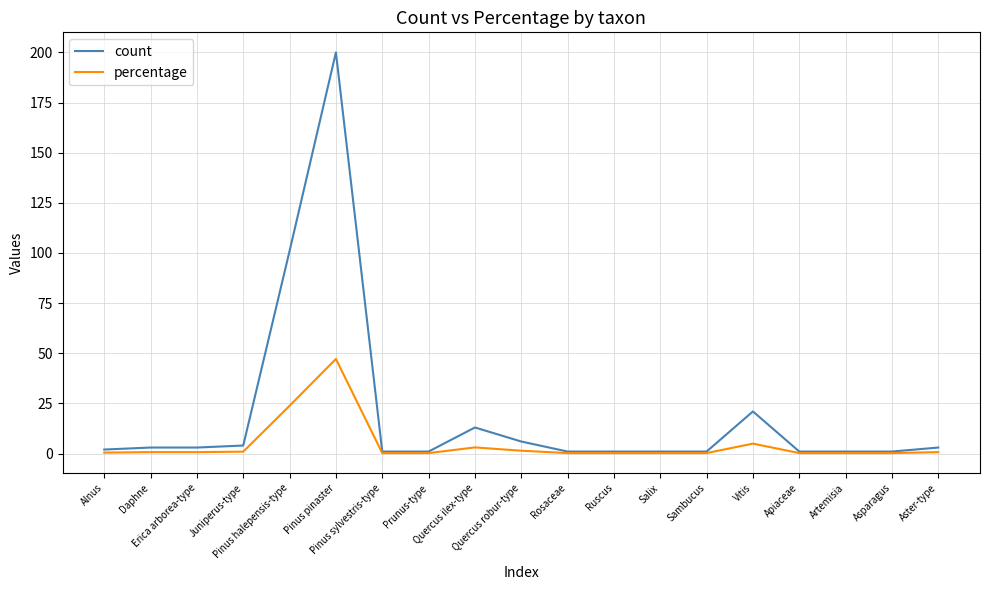

What is the highest value of the percentage series?

47.2